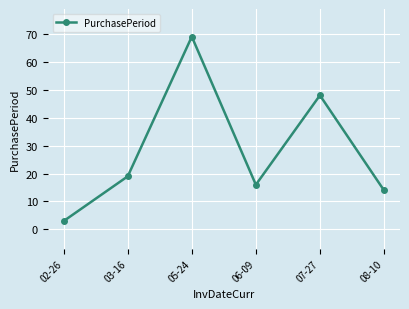

Is it true that the value at 03-16 is 5?

False